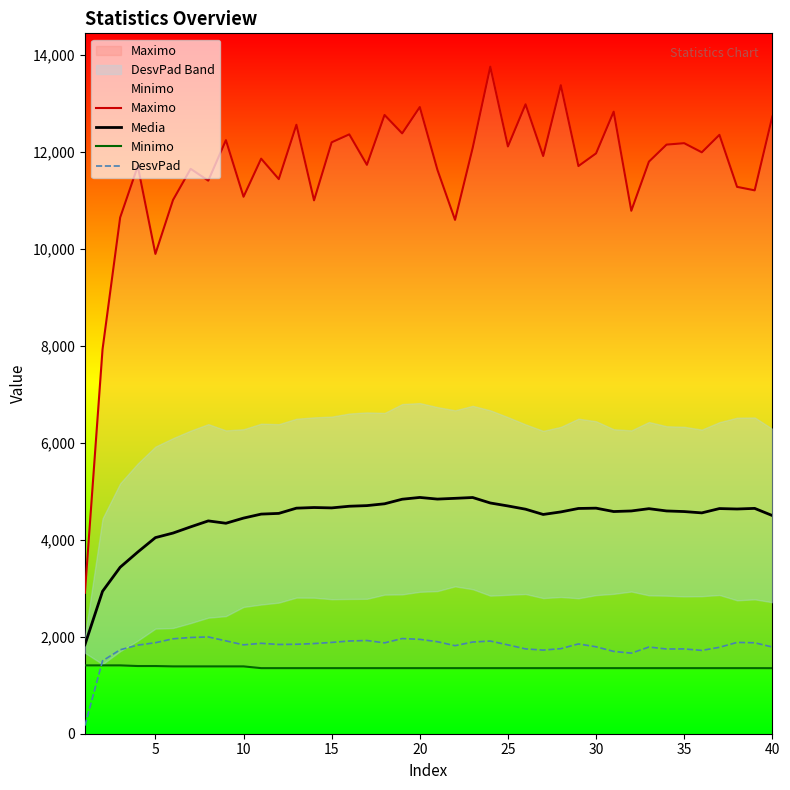

True or false: Minimo and Media intersect in this chart.

False